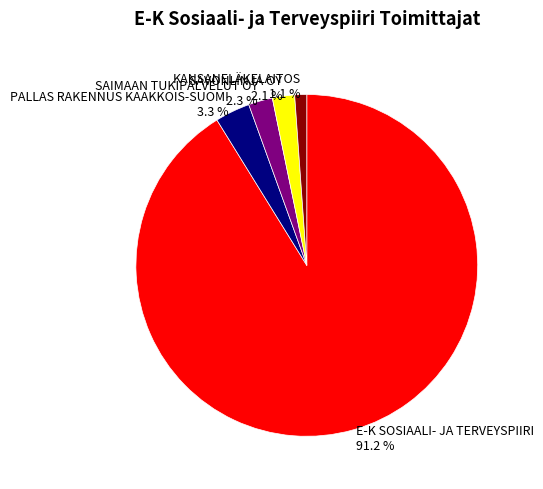

How many segments does this pie chart have?

5